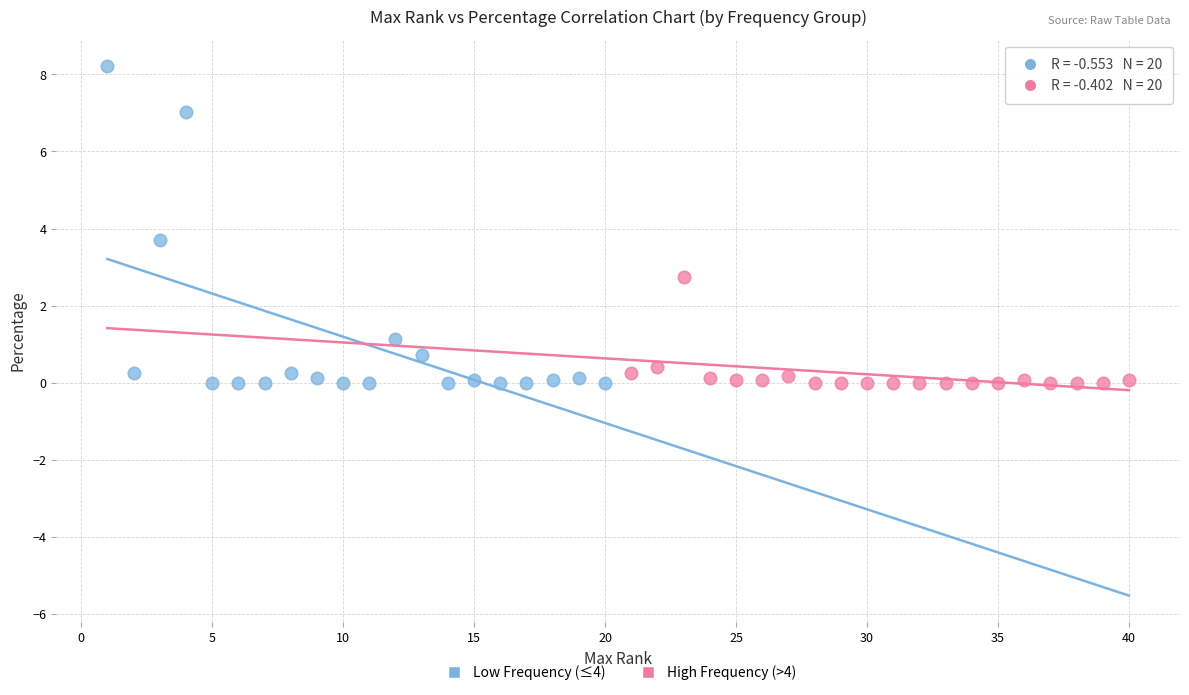

Which series reaches the maximum Y coordinate?

Low Frequency (≤4)